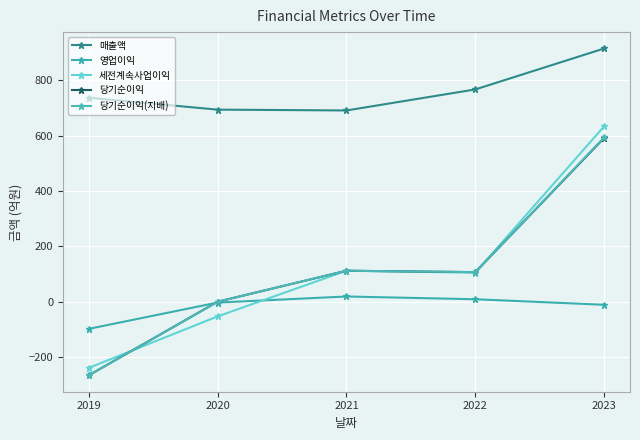

How many lines are shown in the chart?

5